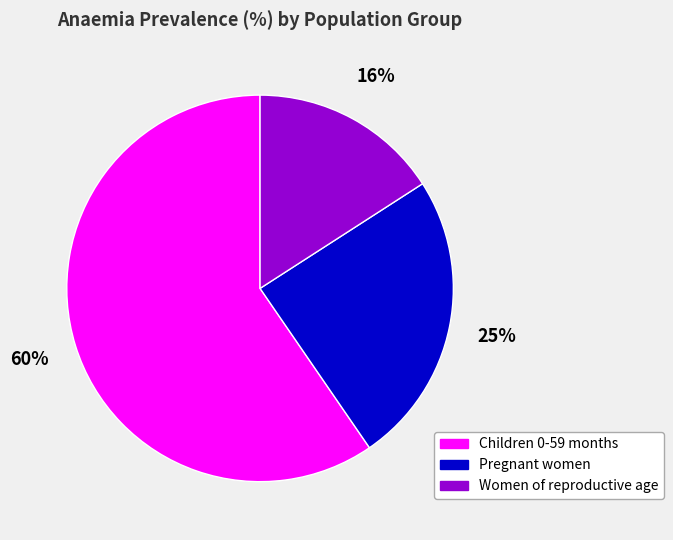

To the nearest percent, what is the difference between the Pregnant women and Children 0-59 months slice percentages?

35%